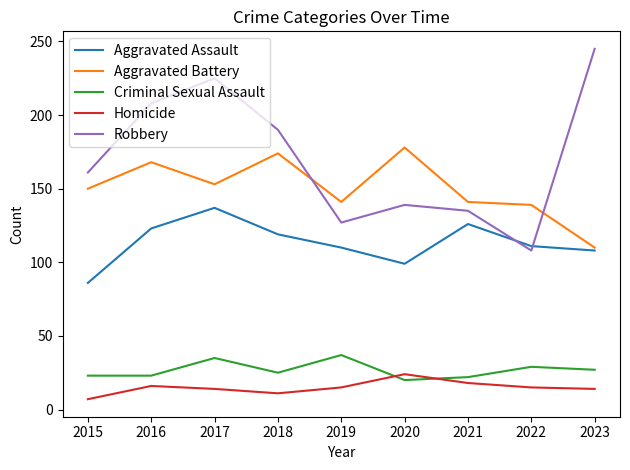

Does the chart have visible grid lines?

No